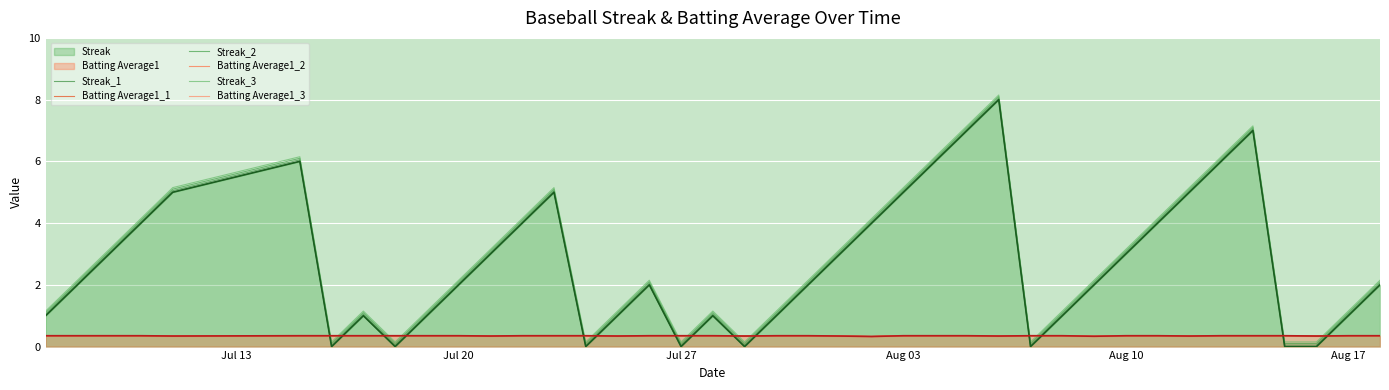

True or false: Batting Average1 has more than 1 interior local peaks.

False